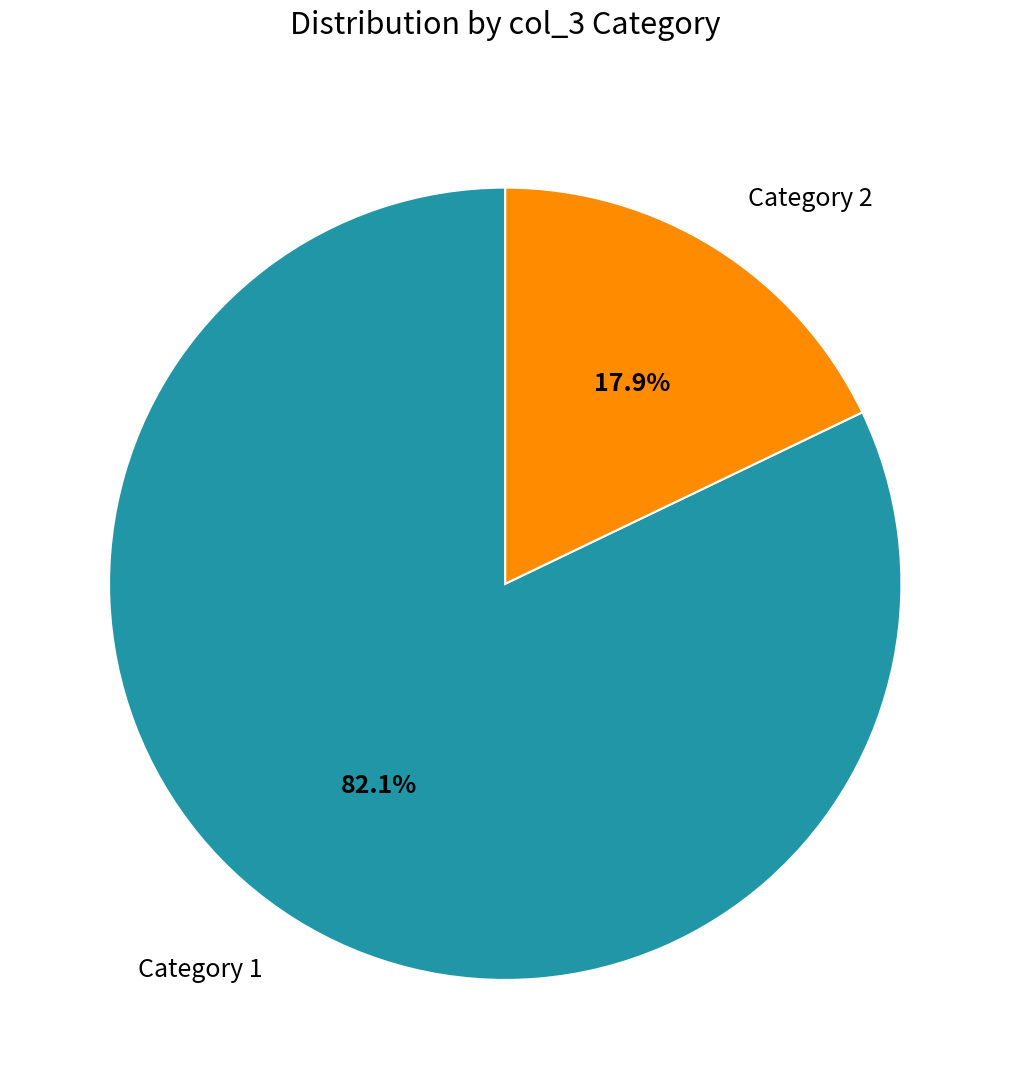

Approximately how many times larger is the value at Category 1 compared to Category 2?

4.6